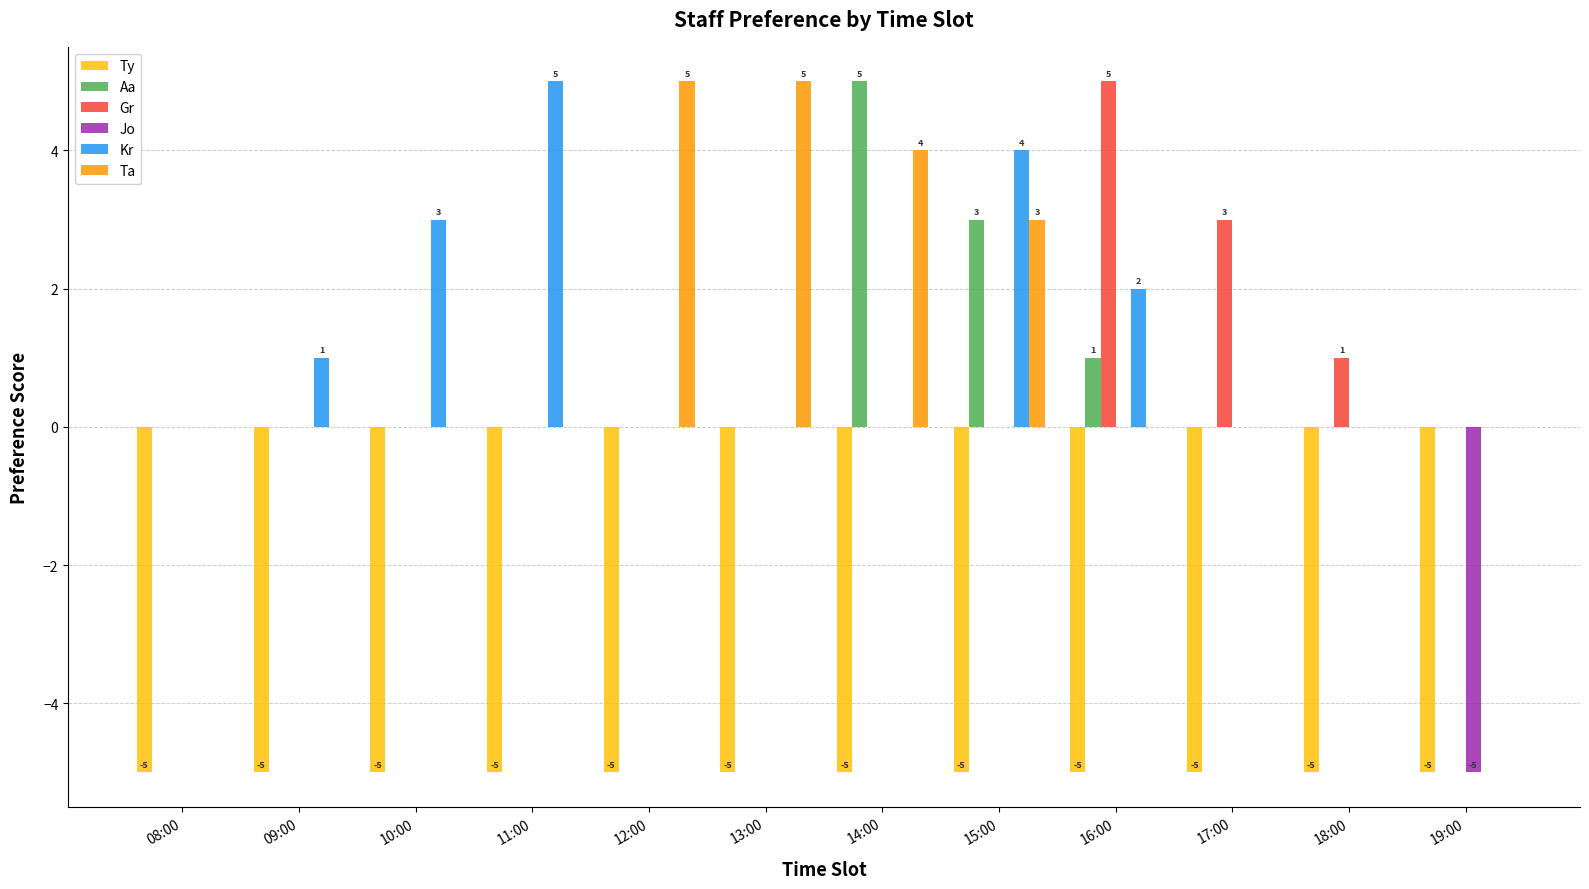

What is the sum of the Ty values at 15:00 and 10:00?

-10